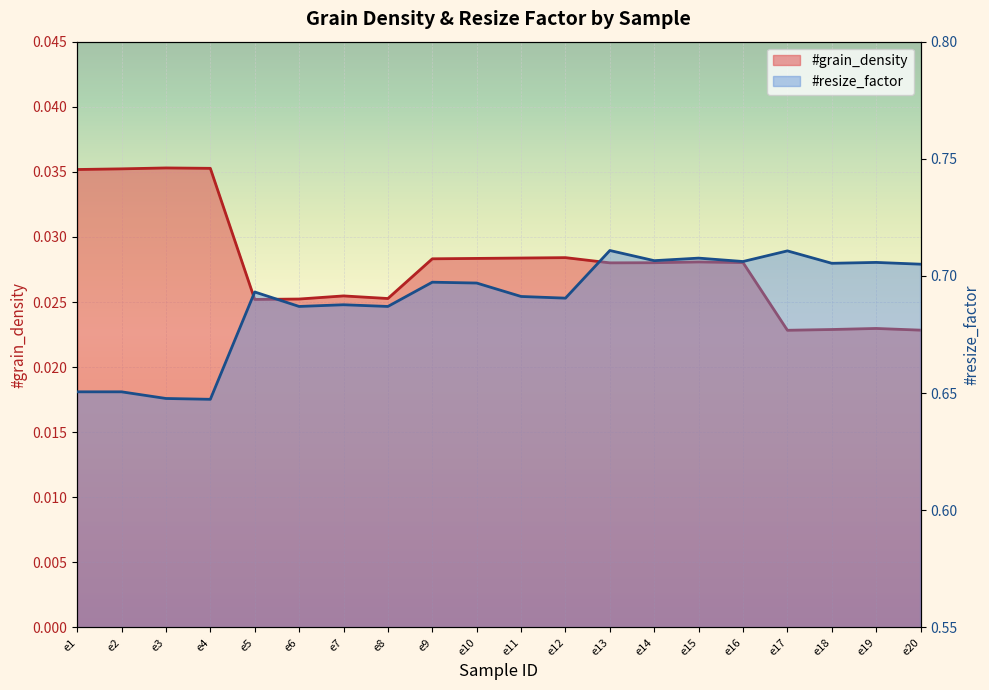

At which label does #resize_factor reach its minimum?

e4